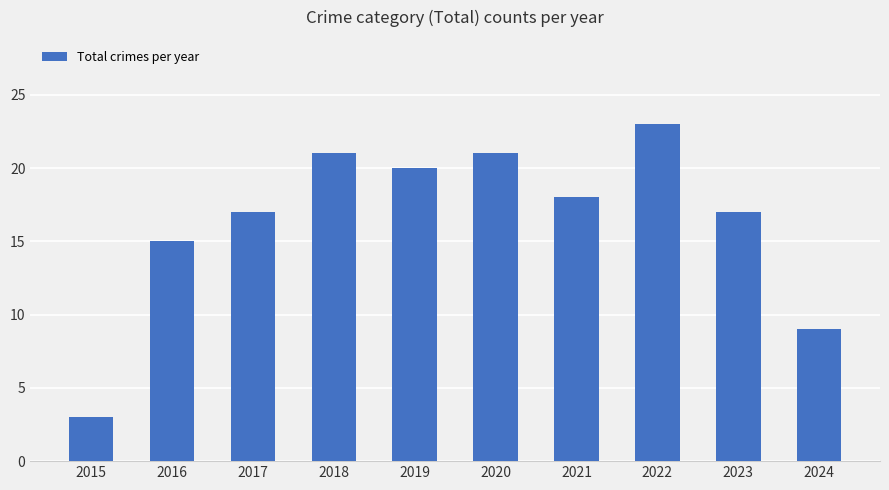

What is the change in value from 2016 to 2022?

+8